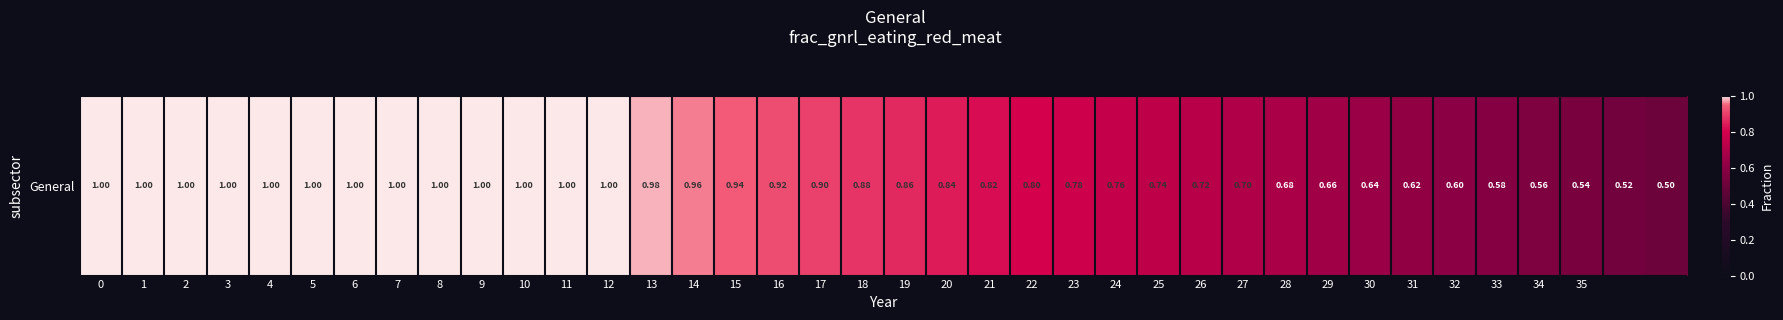

Which label corresponds to the smallest value in the chart?

37